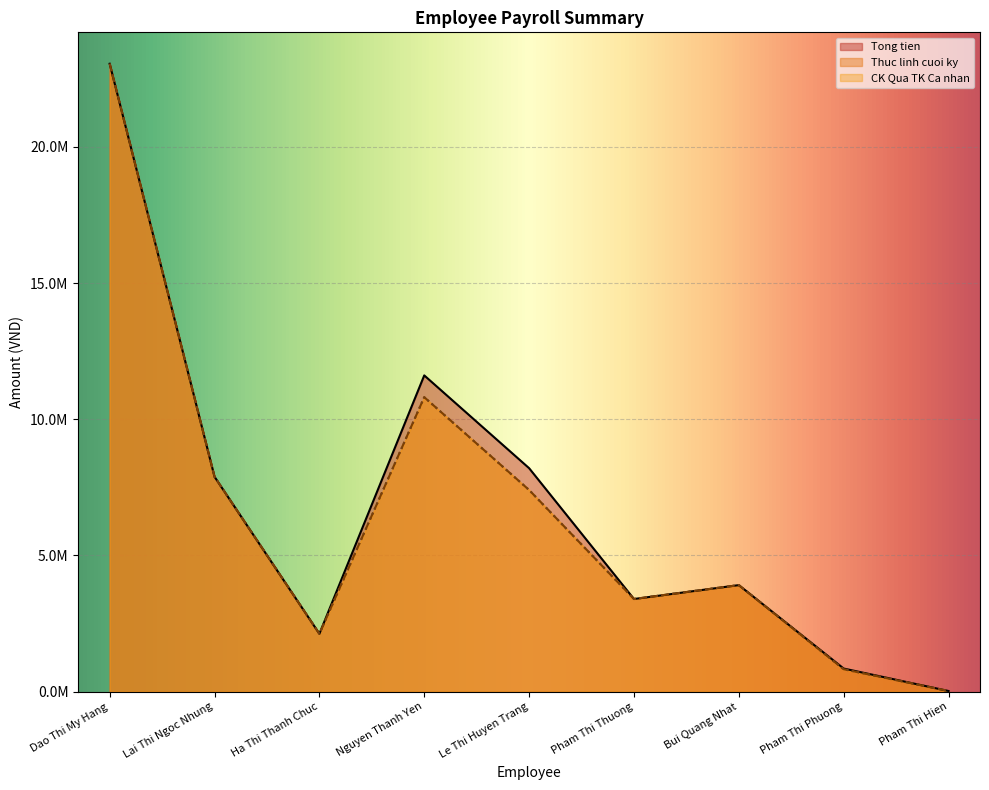

True or false: Tong tien and Thuc linh cuoi ky intersect in this chart.

False